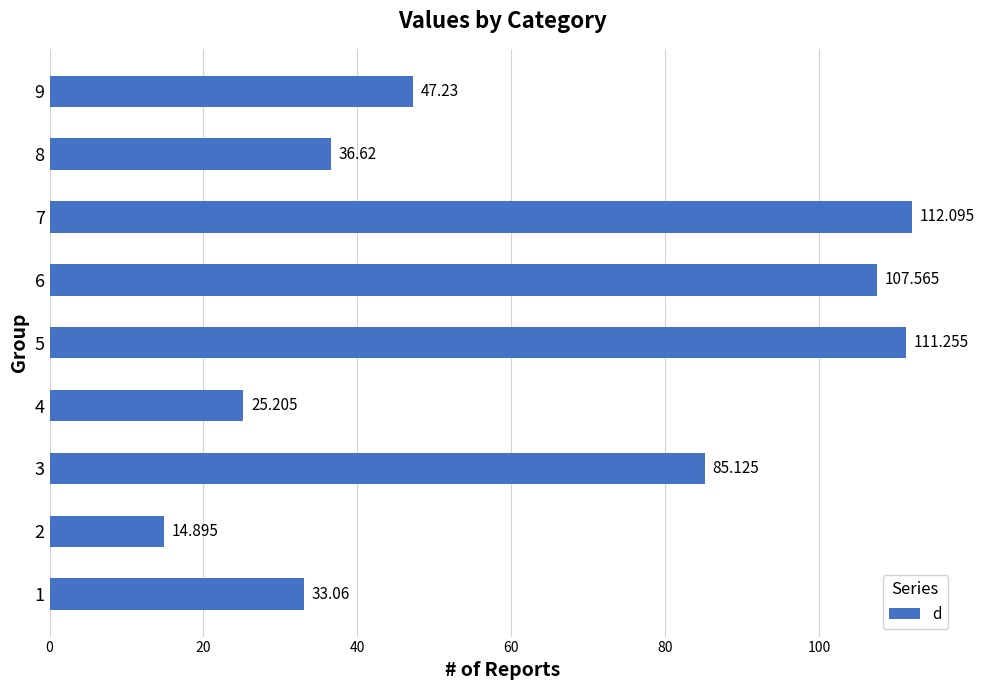

Which category has the highest value across all series?

7